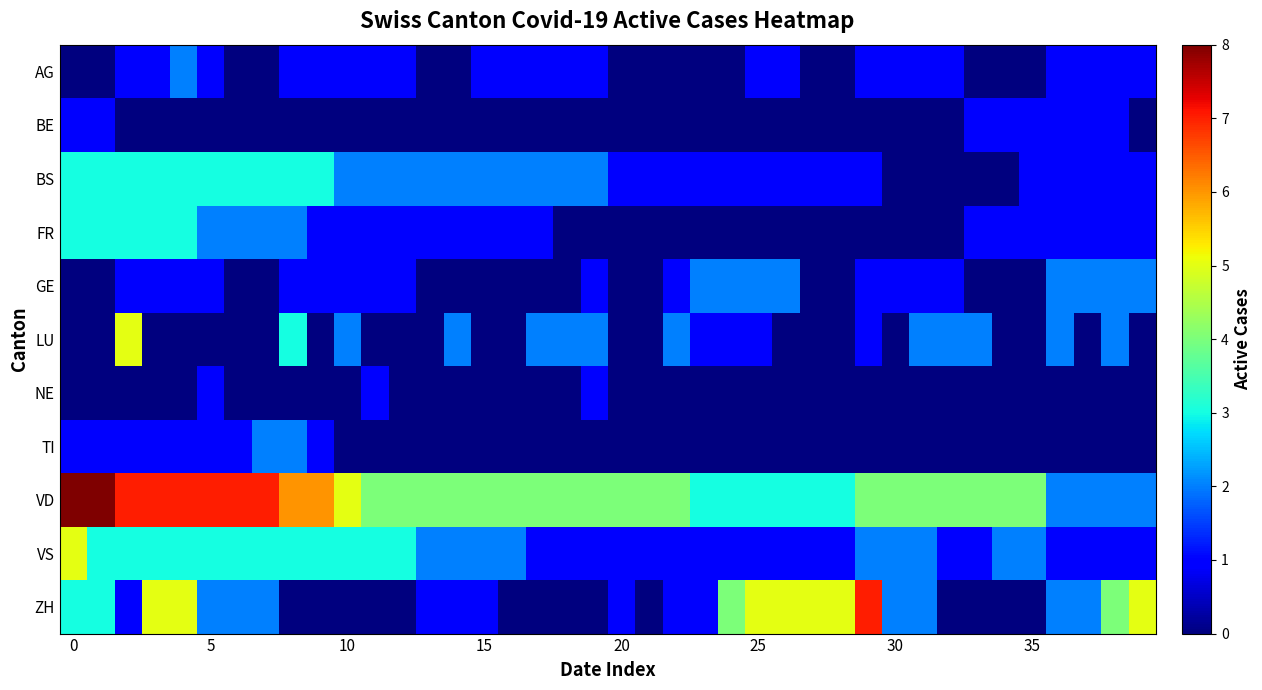

How many series are shown in this chart?

11